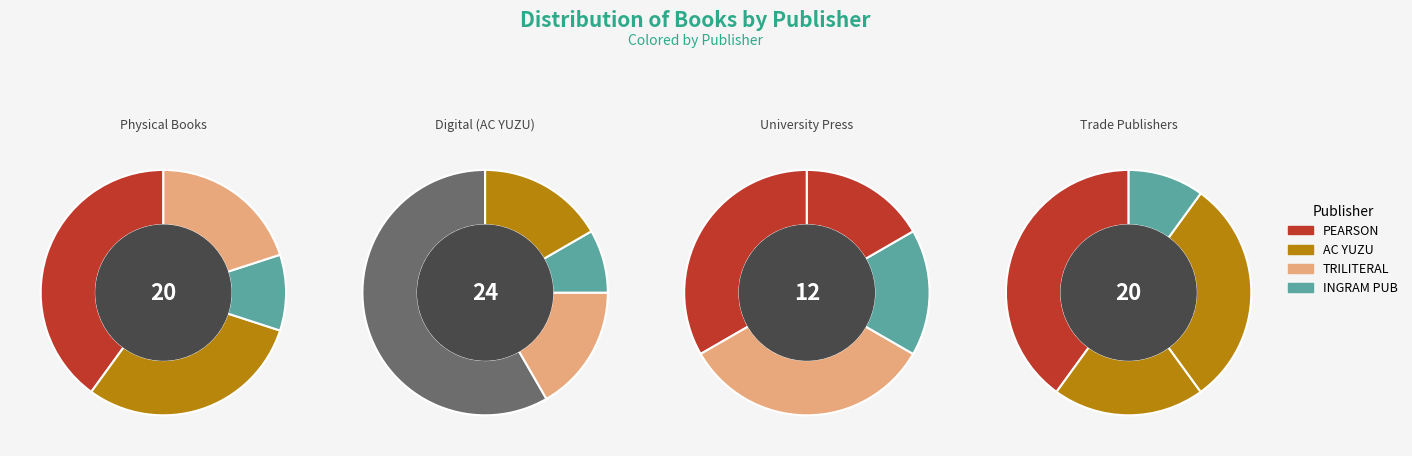

To the nearest percent, what percentage of the pie is INGRAM PUB?

8%